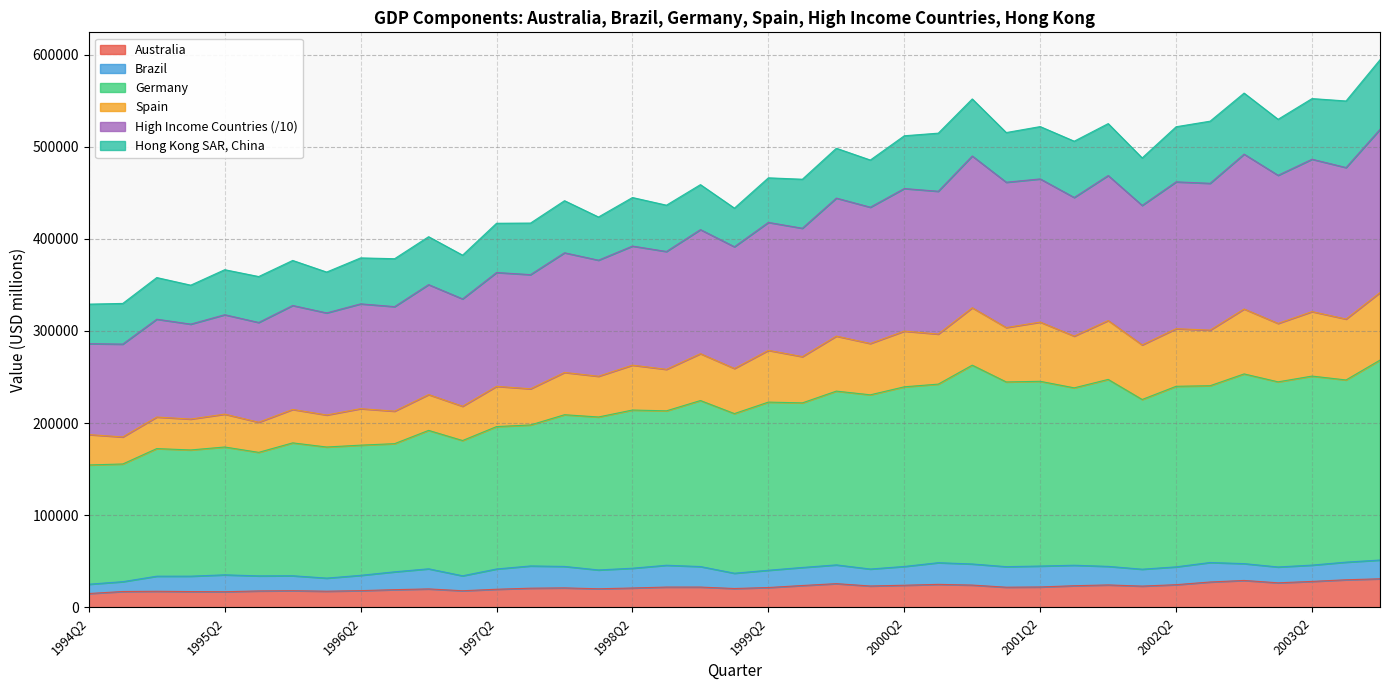

How many categories are shown in the chart?

39